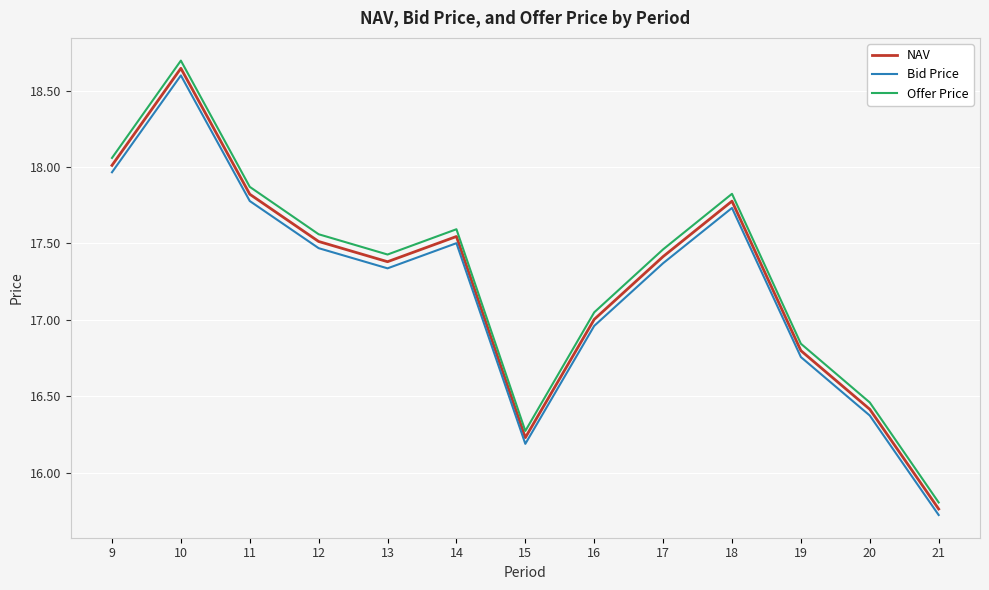

Where is the first local maximum for Bid Price?

10